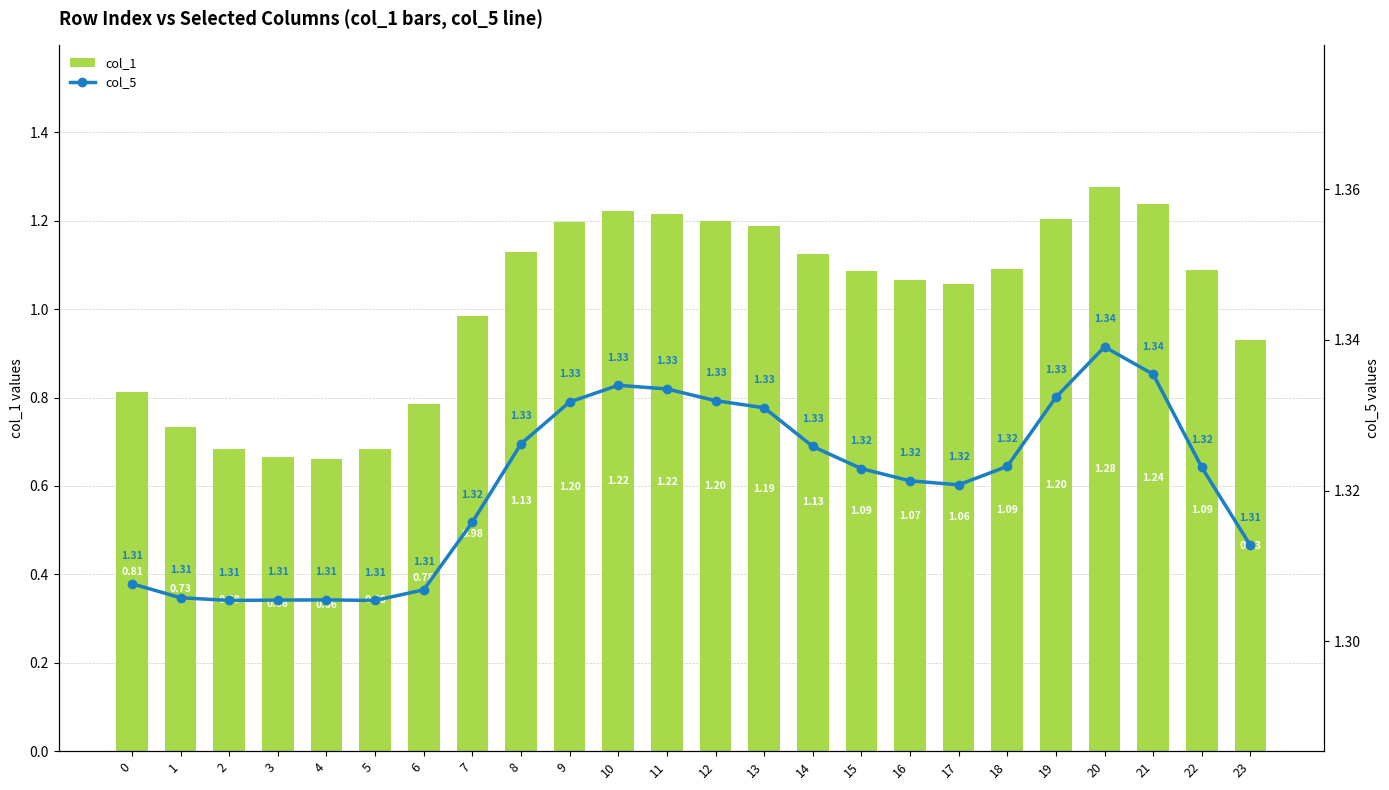

How many values in the col_1 series exceed 1?

15